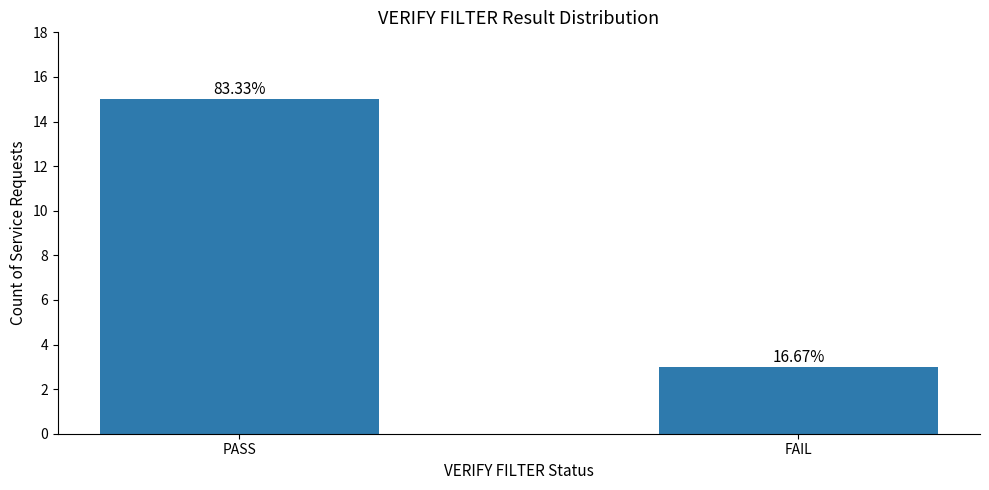

How many bars are there in total?

2